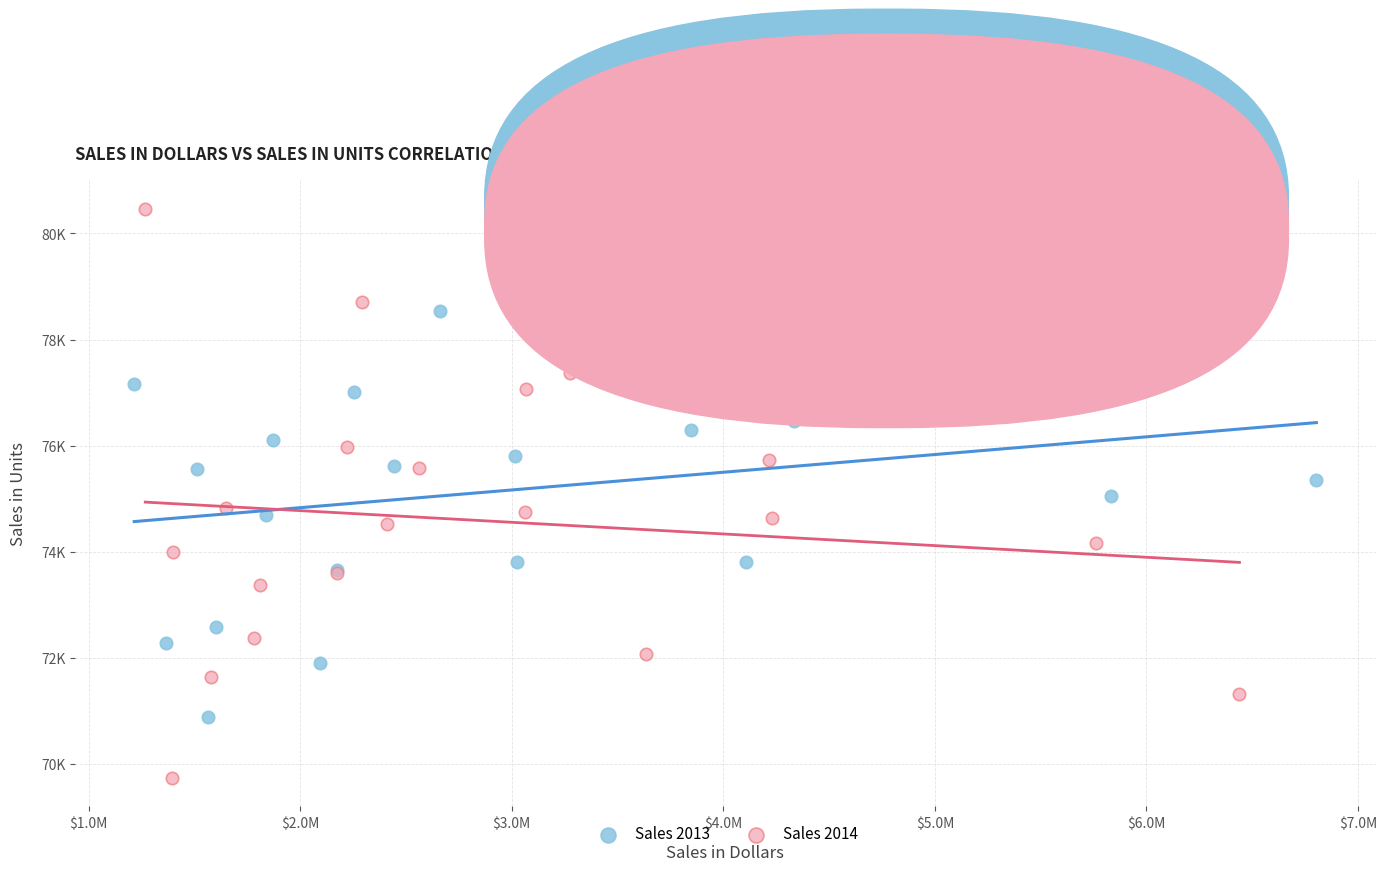

Which series has the largest Y range (max minus min)?

Sales 2014